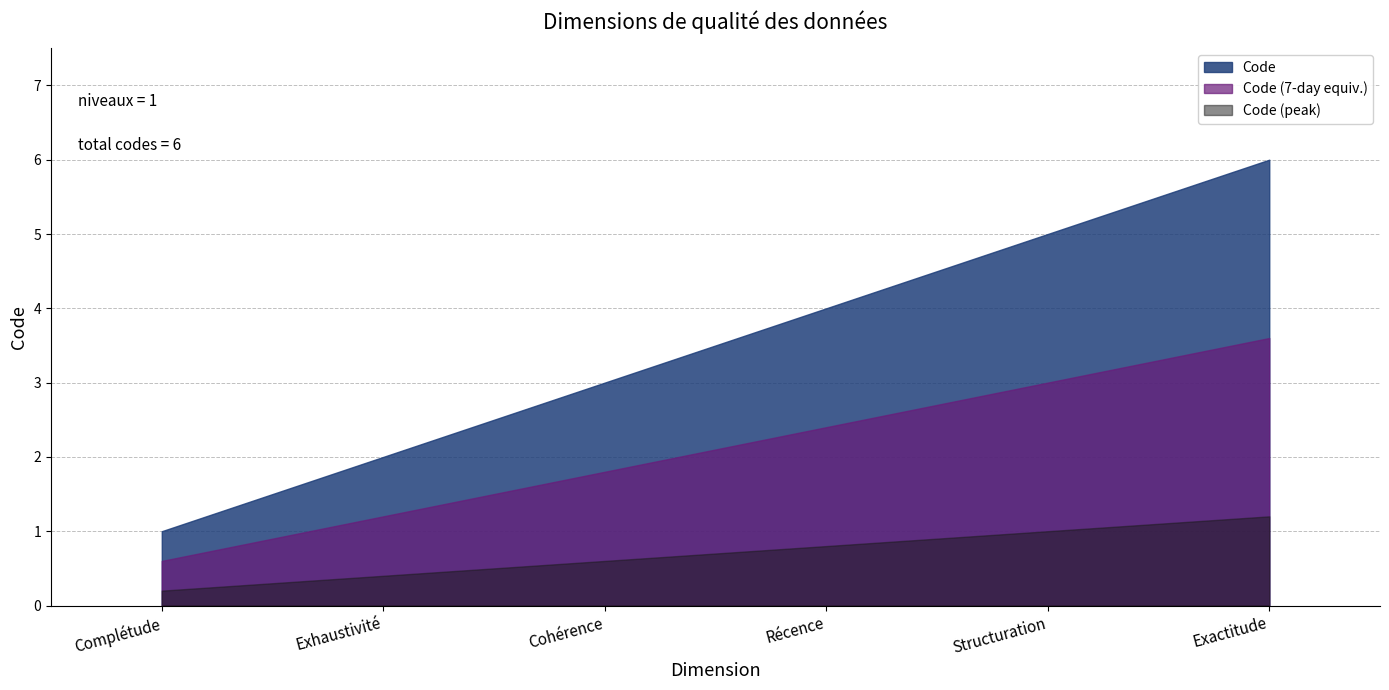

List the labels in order of value, smallest first.

Complétude, Exhaustivité, Cohérence, Récence, Structuration, Exactitude